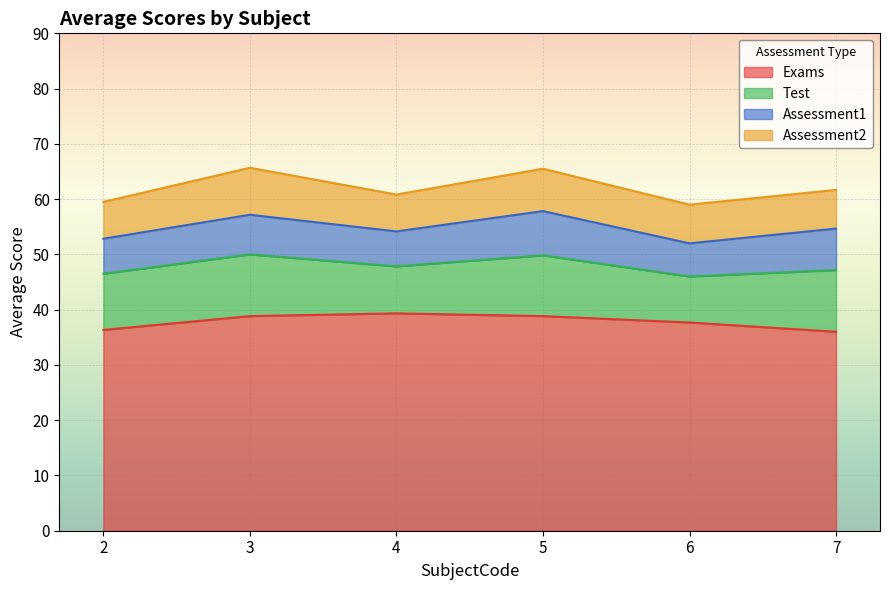

What is the smallest value displayed?

6.0